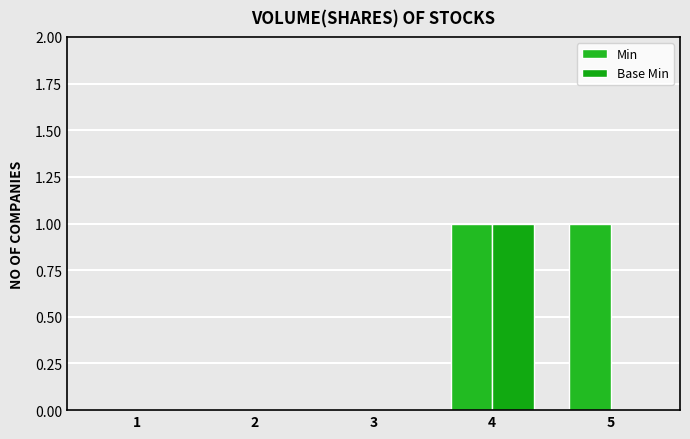

What is the approximate value of Min at 5?

1